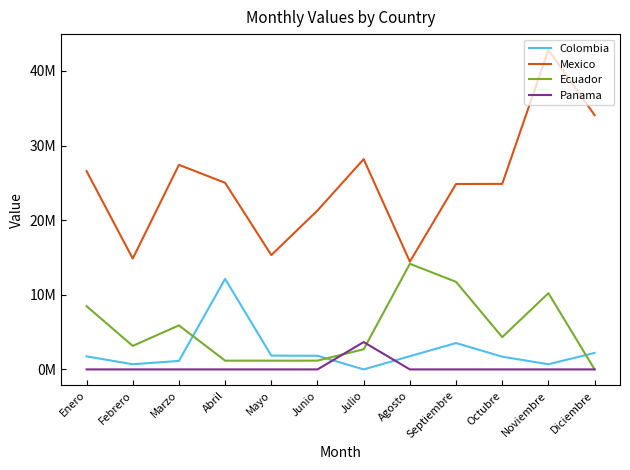

At Febrero, list the series in order from smallest to largest.

Panama, Colombia, Ecuador, Mexico